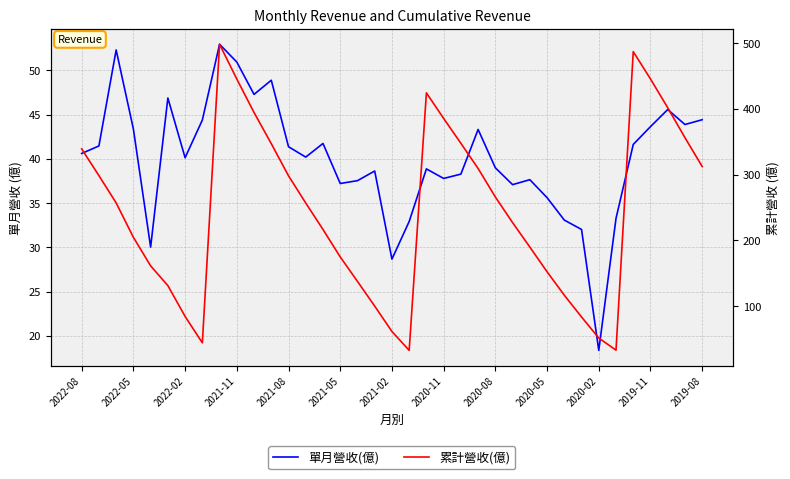

How many lines are shown in the chart?

2